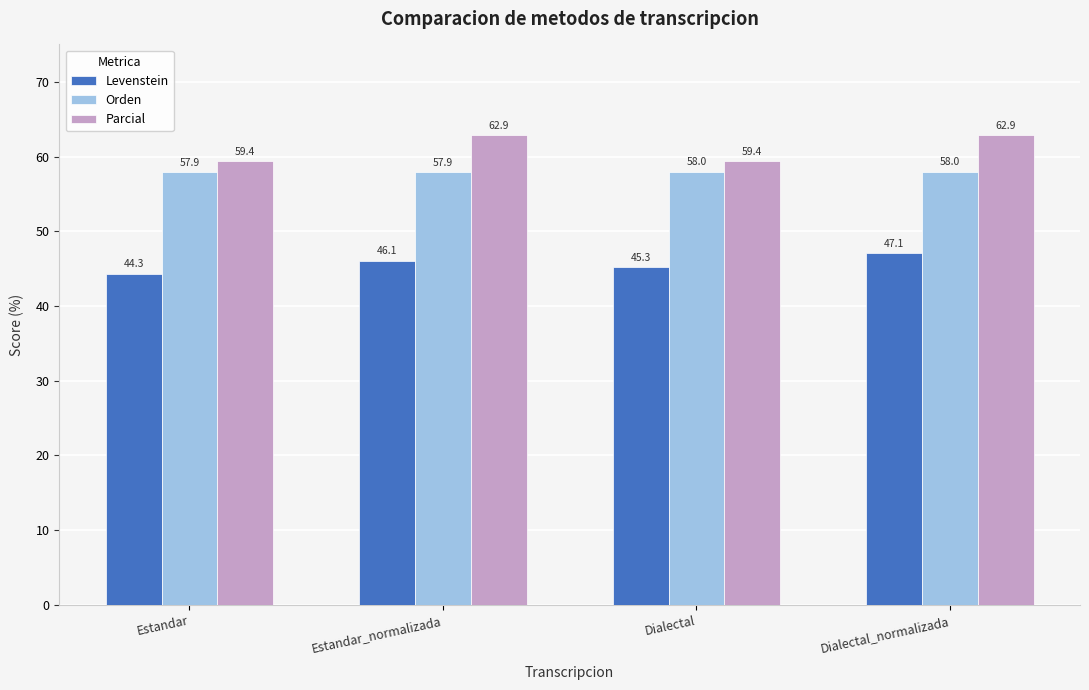

What are all the series names shown in the legend?

Levenstein, Orden, Parcial